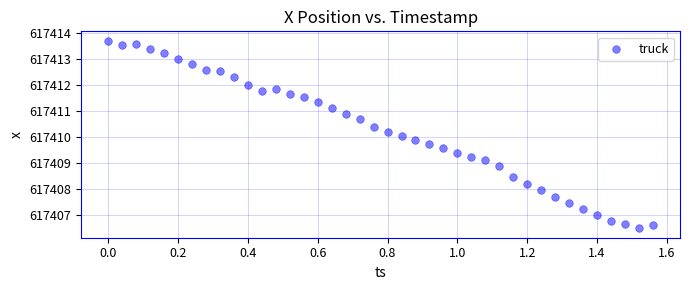

What is the range of X values (max minus min)?

1.6